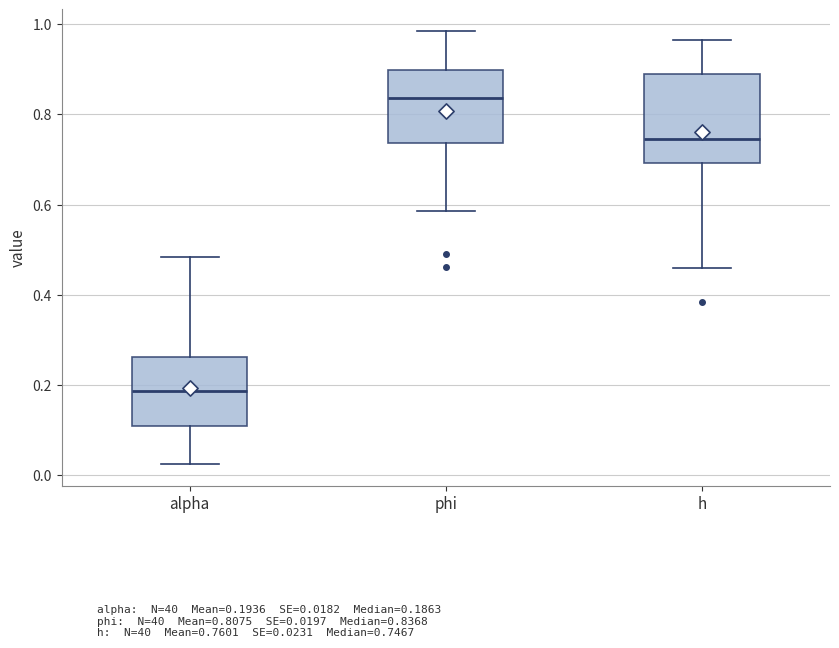

Where is the upper edge of the box for alpha on the y-axis? The values are not printed on the chart, so give them approximately, as read against the axis.

0.26